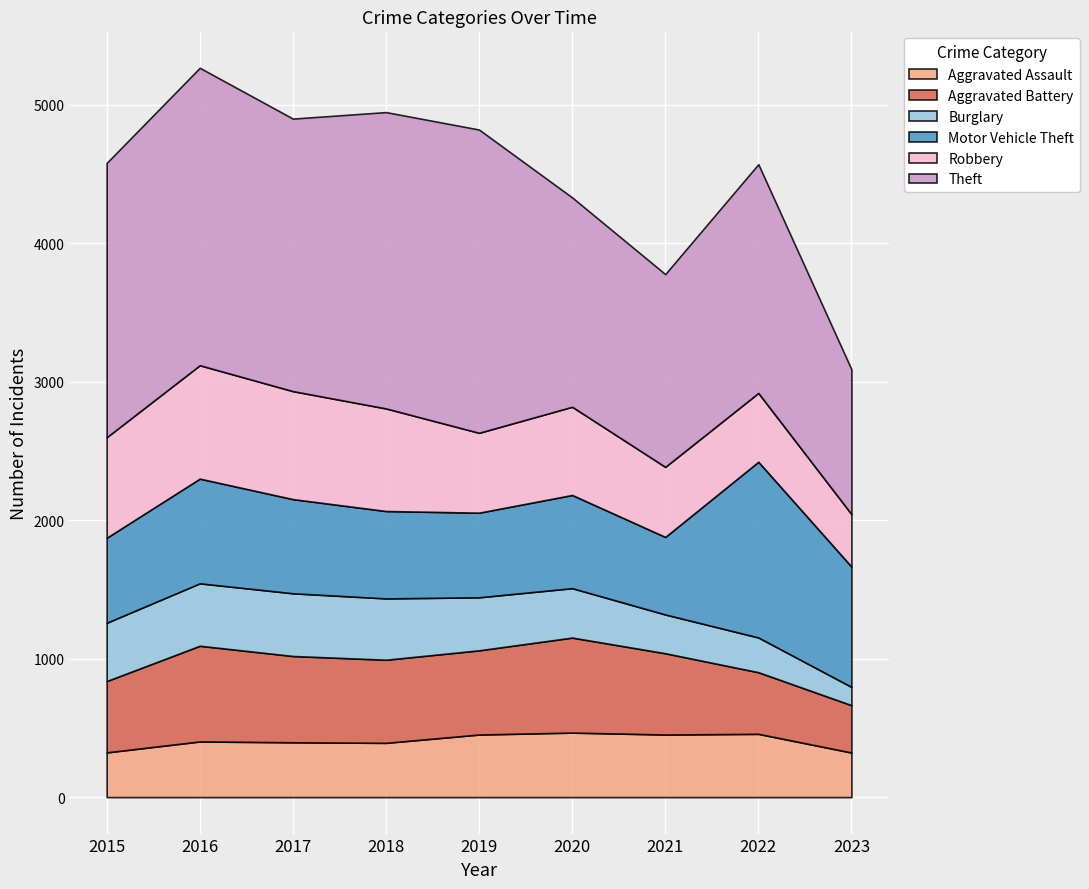

In Aggravated Assault, how many points are lower than both neighbors (excluding endpoints)?

2